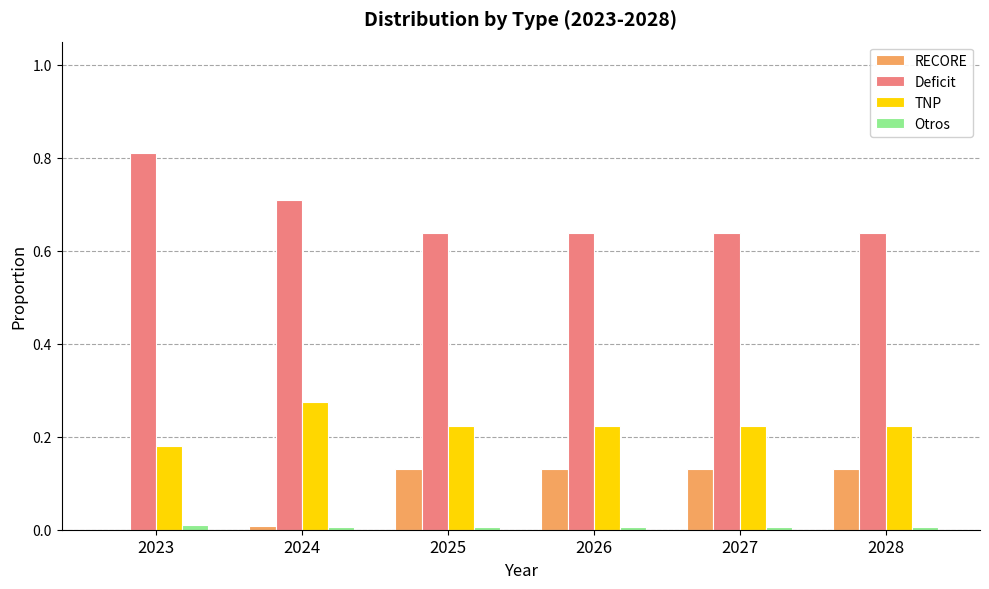

Which label corresponds to the largest value in the chart?

2023